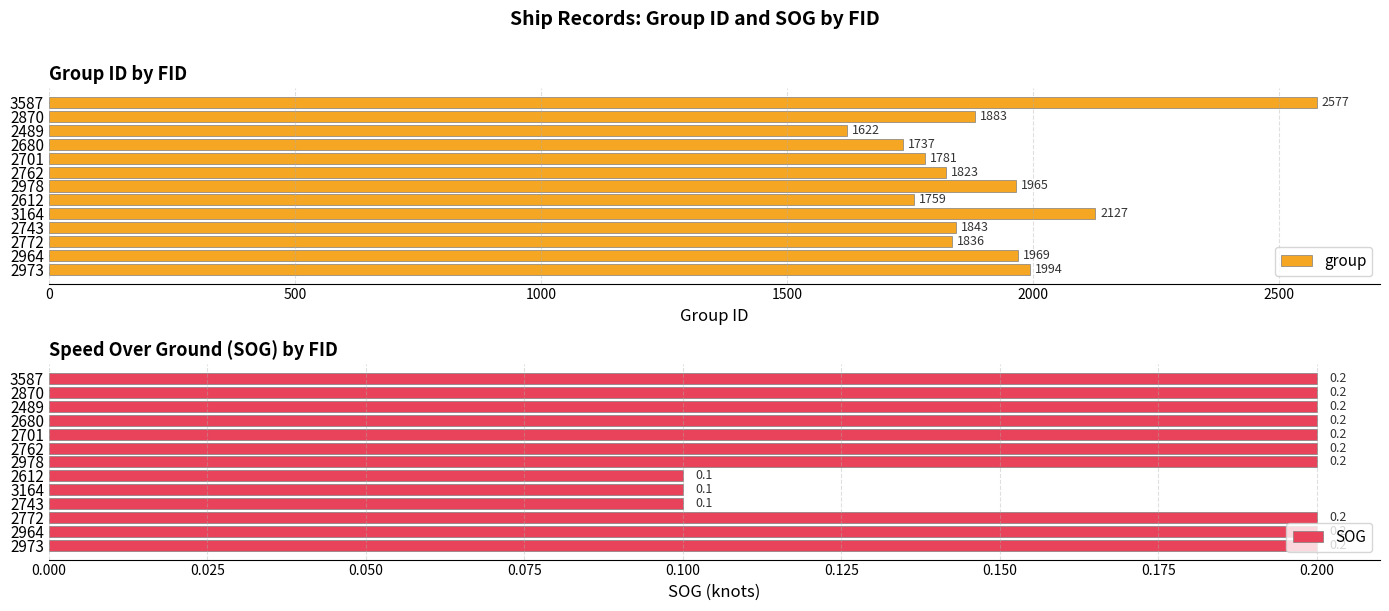

What is the average value of the group series?

1917